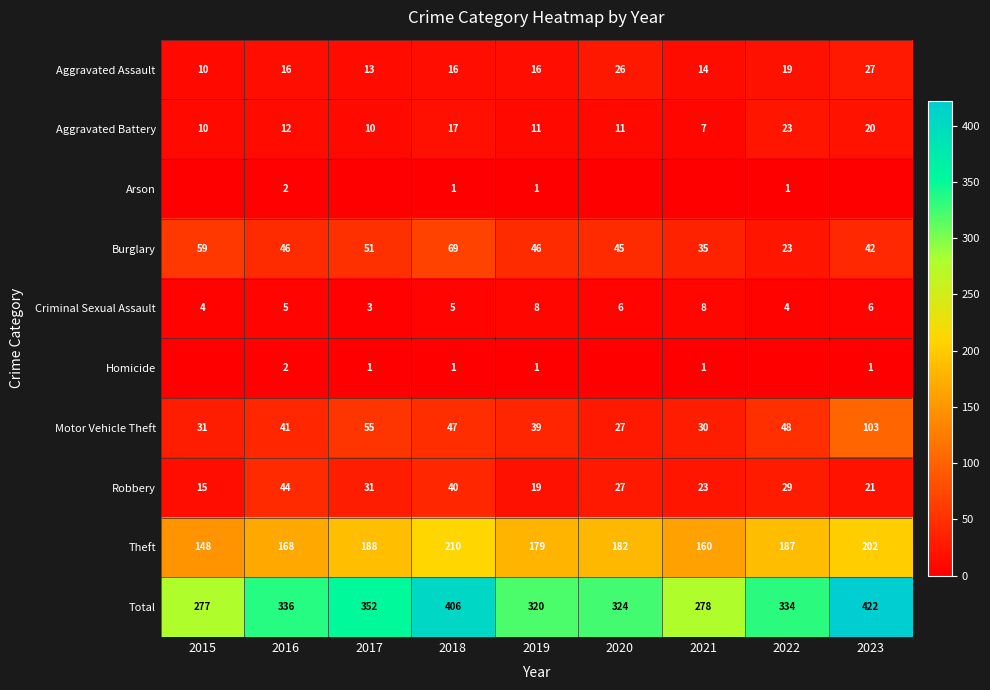

Which has a higher value, 2015 or 2018?

2018